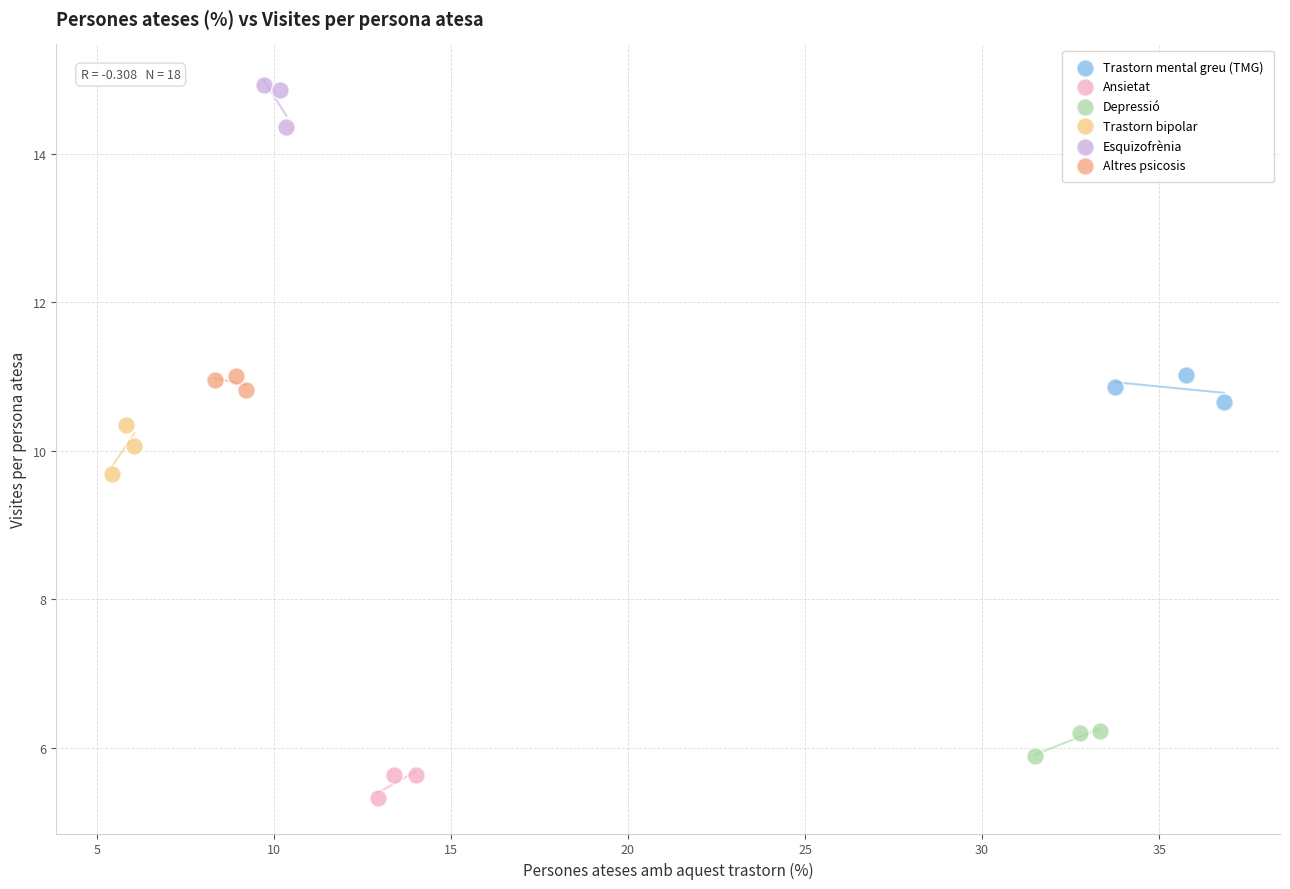

What are all the series names shown in the legend?

Trastorn mental greu (TMG), Ansietat, Depressió, Trastorn bipolar, Esquizofrènia, Altres psicosis